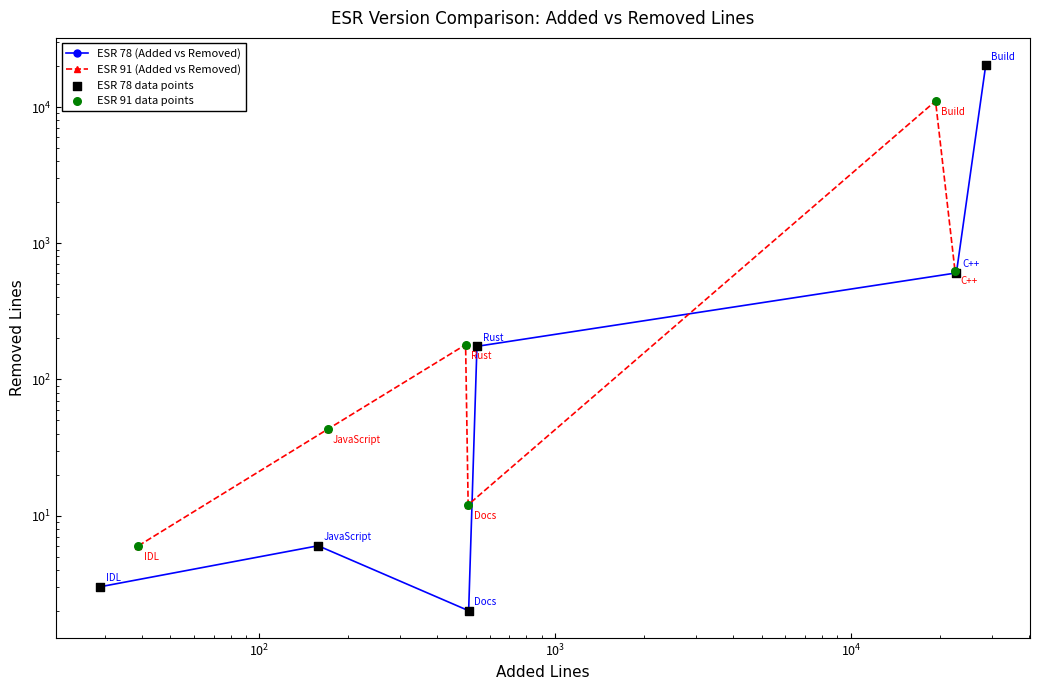

What are all the series names shown in the legend?

ESR 78 (Added vs Removed), ESR 91 (Added vs Removed), ESR 78 data points, ESR 91 data points